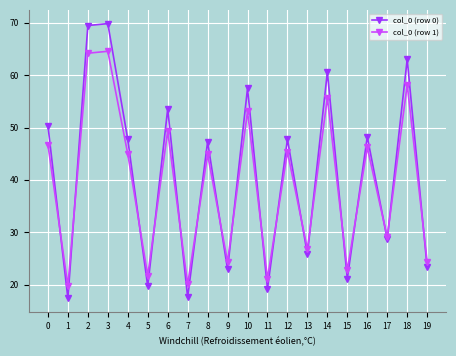

What is the spread (max minus min) of values at 18?

4.9